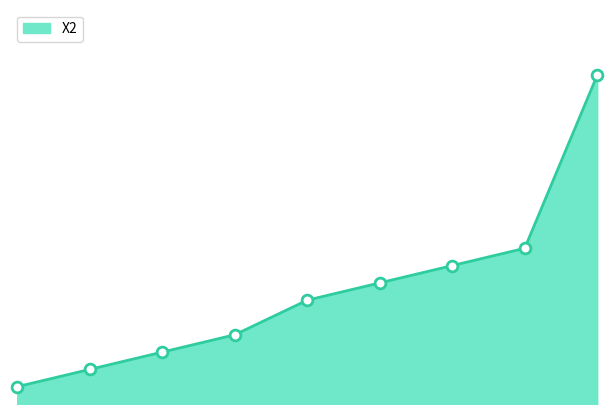

How many lines are shown in the chart?

1